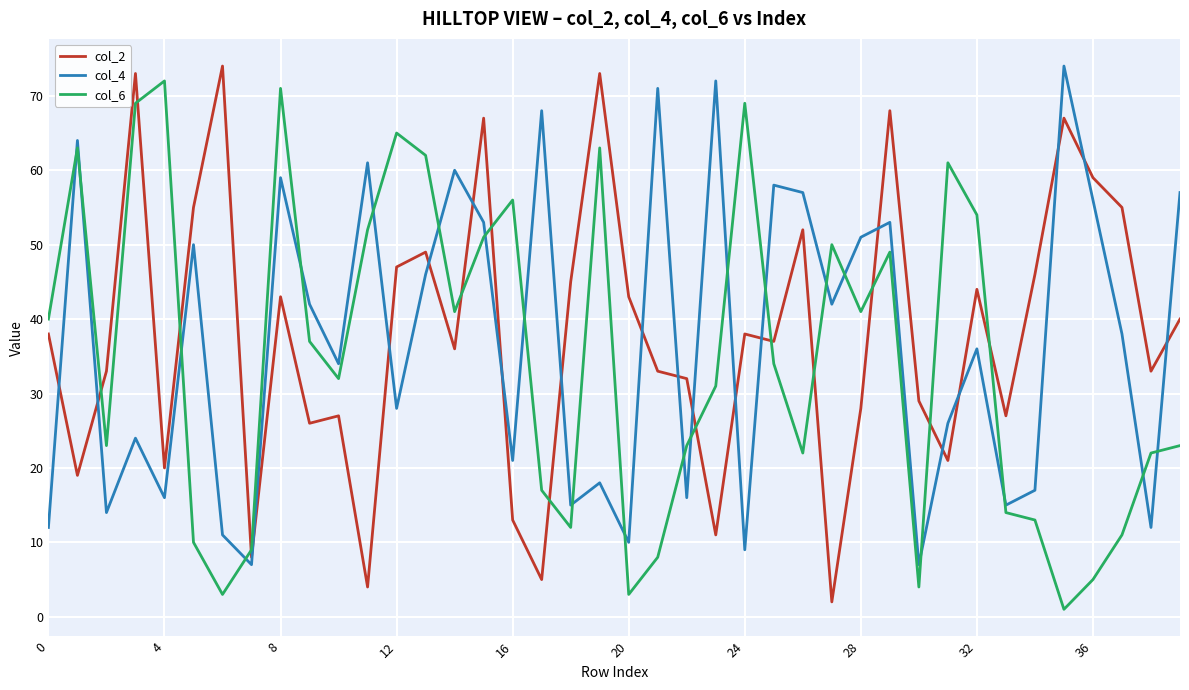

After their last crossing, which series has the higher values: col_6 or col_2?

col_2